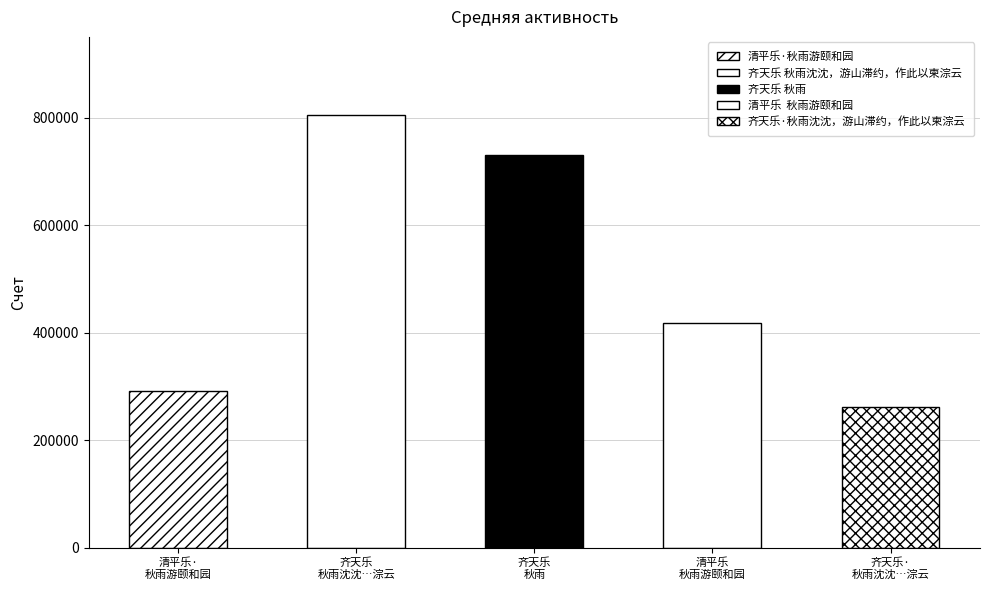

What is the ratio of the value at 齐天乐 秋雨 to the value at 齐天乐 秋雨沈沈，游山滞约，作此以柬淙云?

0.9